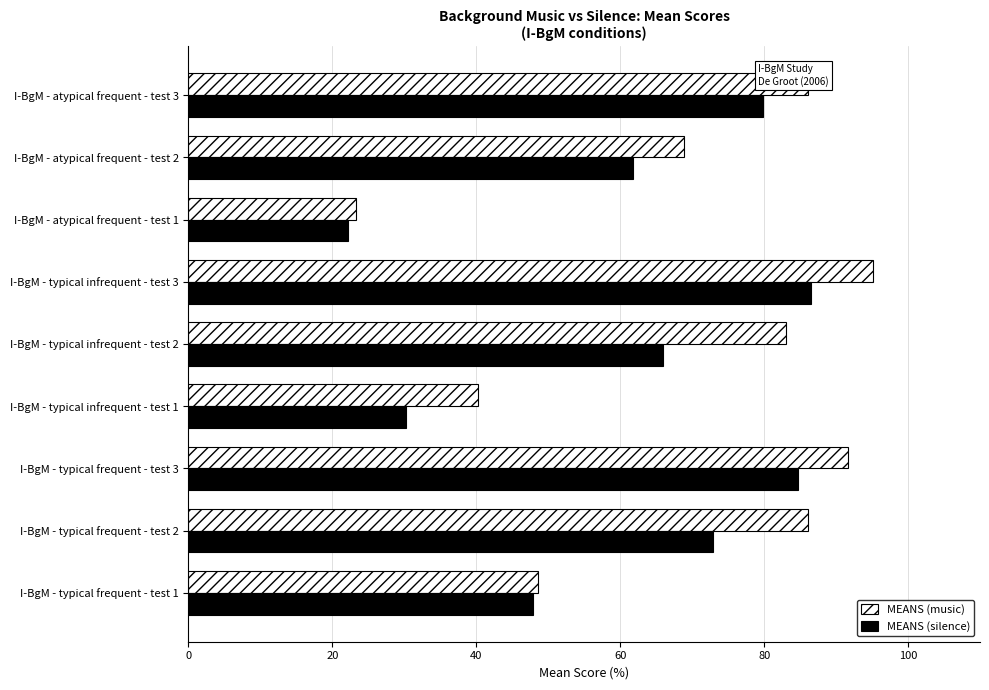

Which category has the lowest value across all series?

I-BgM - atypical frequent - test 1